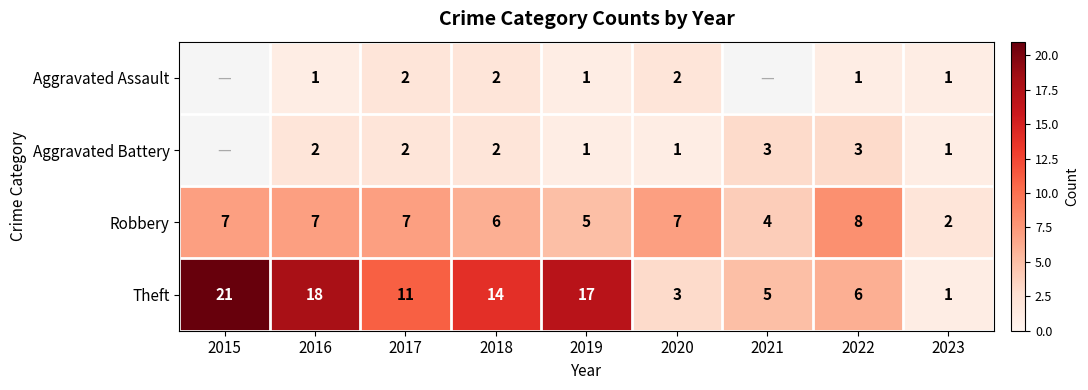

What is the total value across all series at 2016?

28